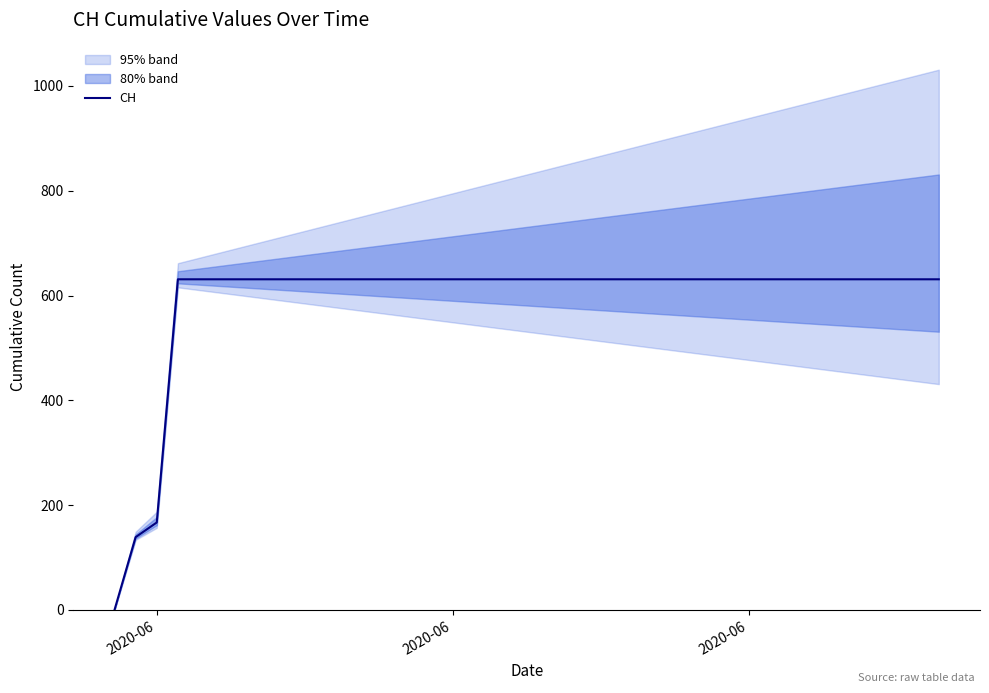

How many lines are shown in the chart?

1